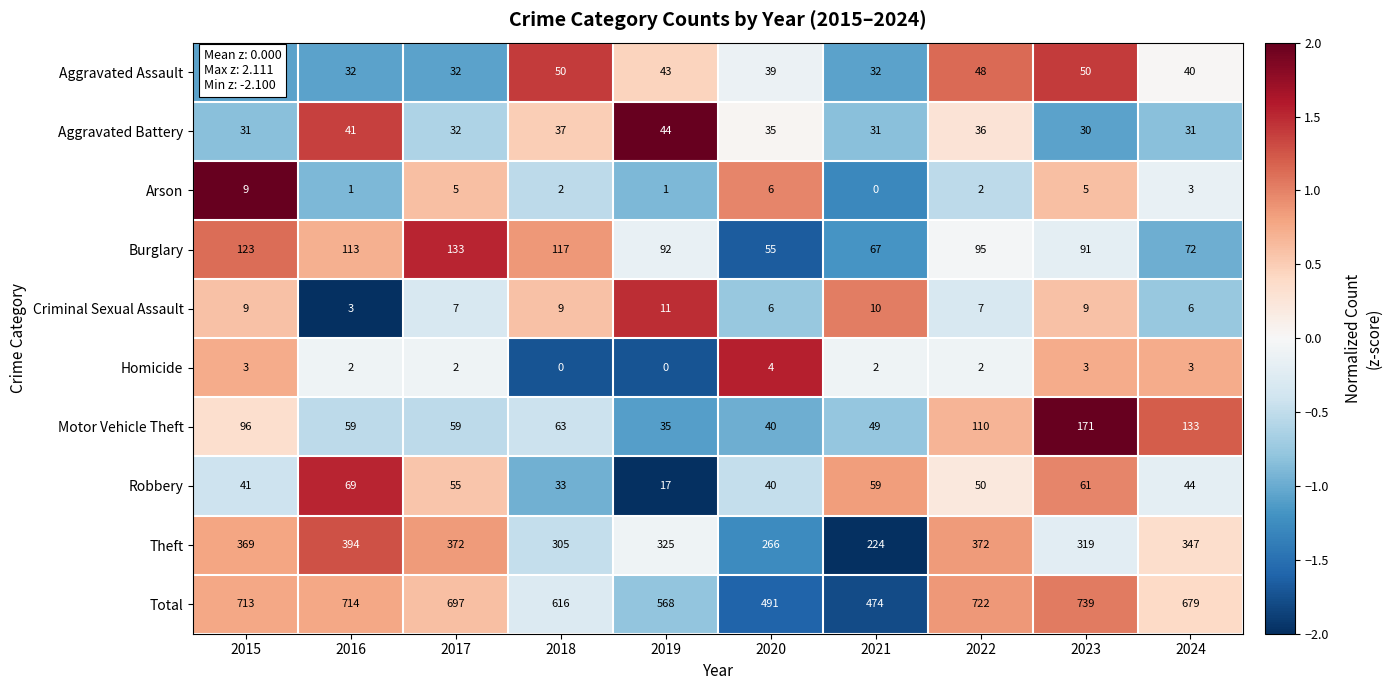

List the series in order of their peak value, lowest first.

Homicide, Arson, Criminal Sexual Assault, Aggravated Battery, Aggravated Assault, Robbery, Burglary, Motor Vehicle Theft, Theft, Total